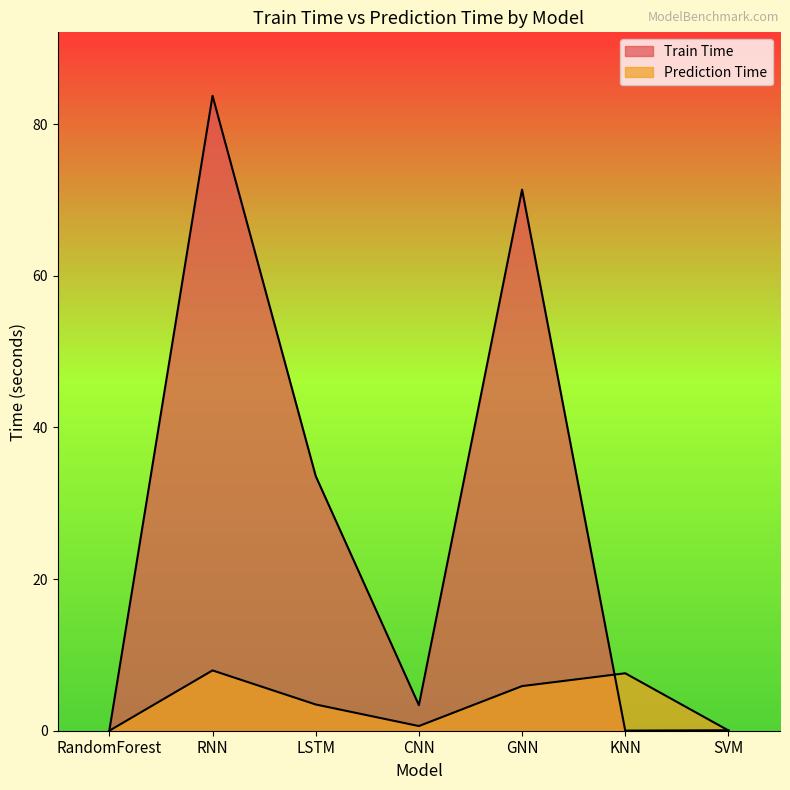

Does the chart have visible grid lines?

No